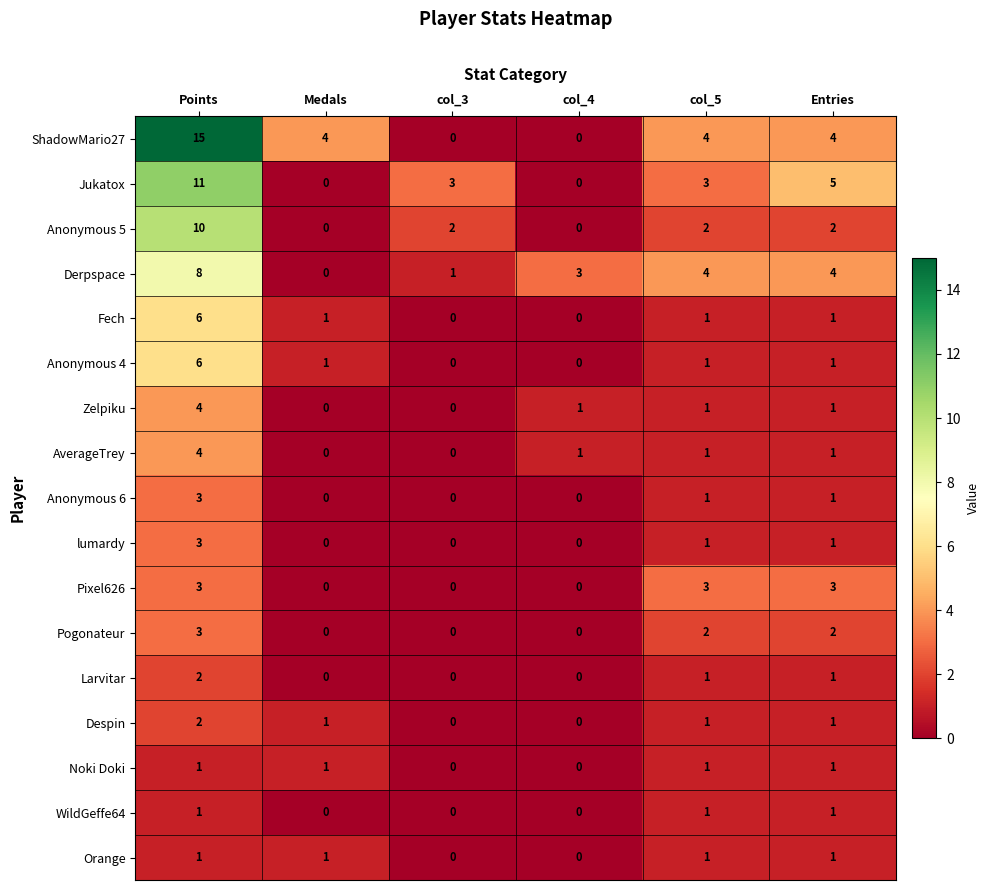

At which category is the sum across all series the highest?

Points